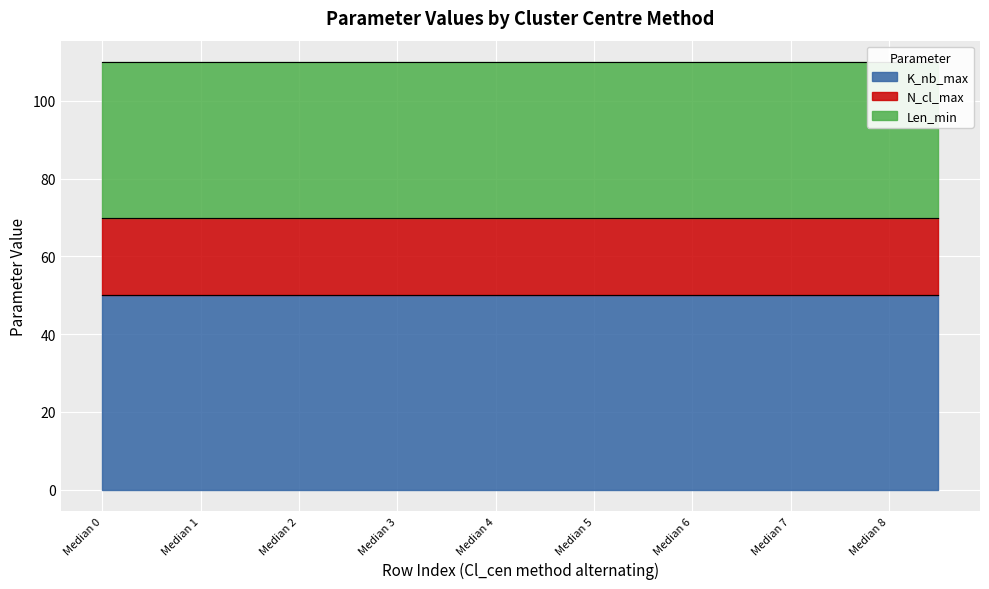

What is the average value of the K_nb_max series?

50